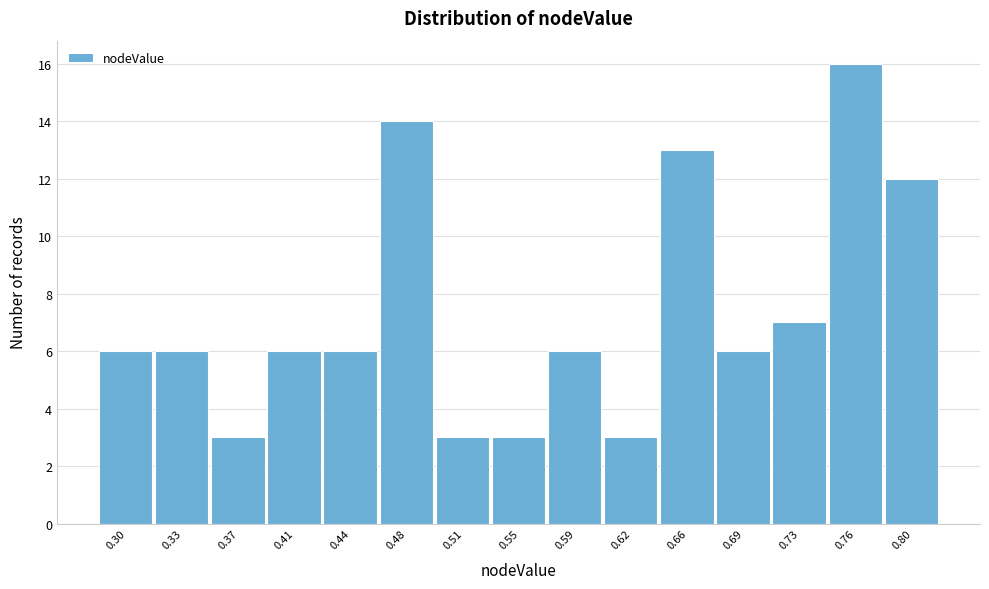

Which range on the x-axis has the tallest bar?

0.745 to 0.780